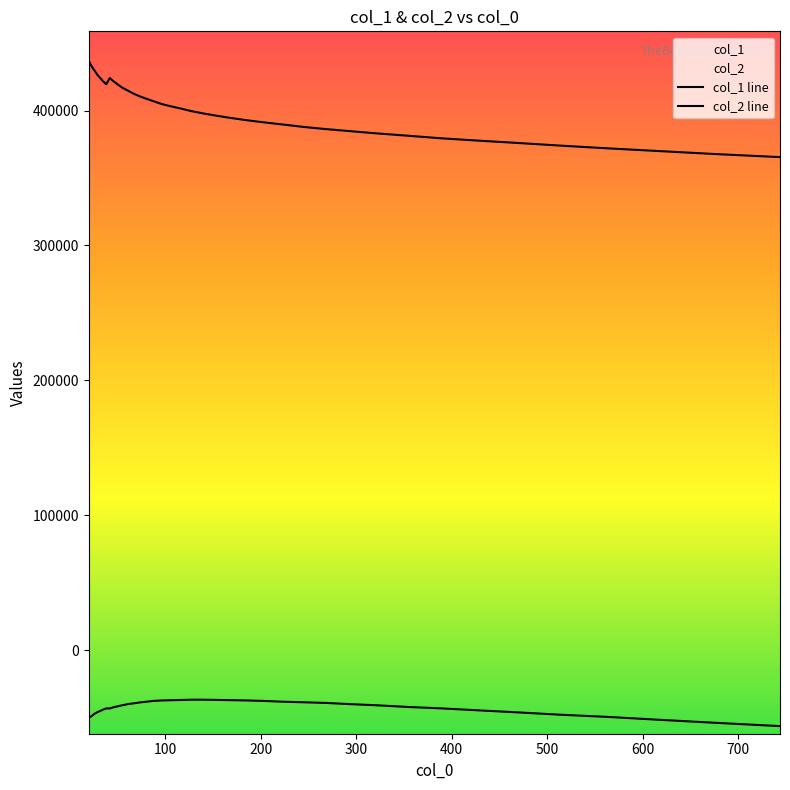

Is this an area chart (filled region under the line)?

No